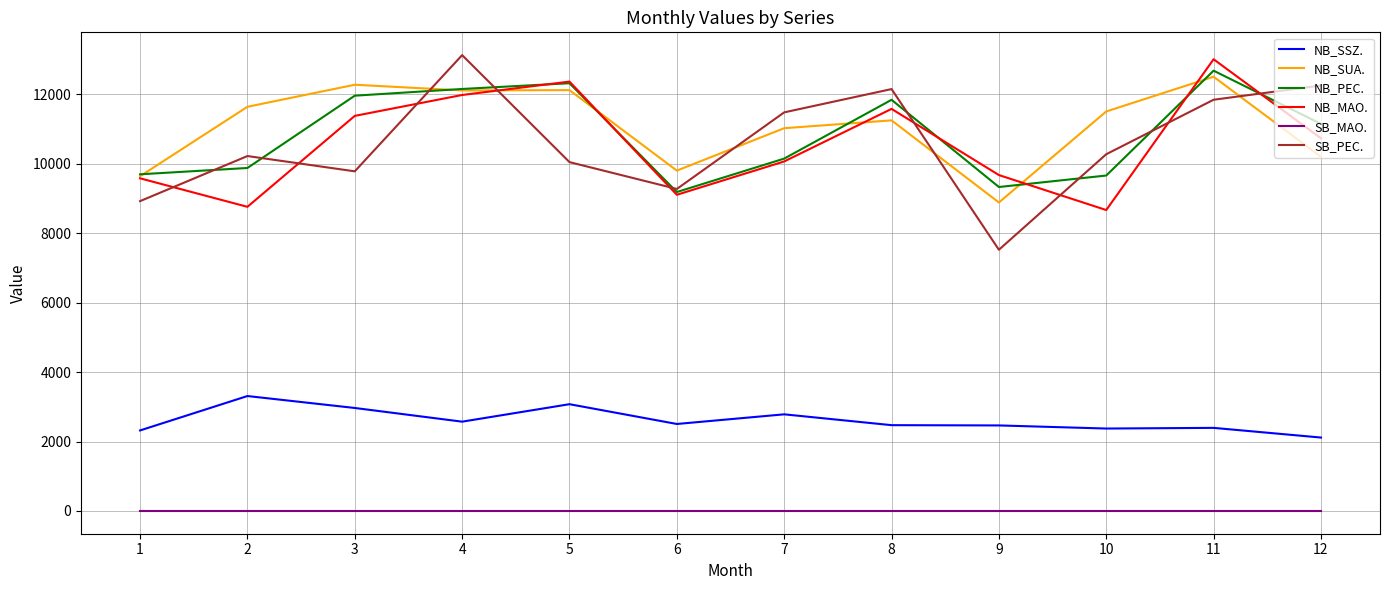

What are all the series names shown in the legend?

NB_SSZ., NB_SUA., NB_PEC., NB_MAO., SB_MAO., SB_PEC.